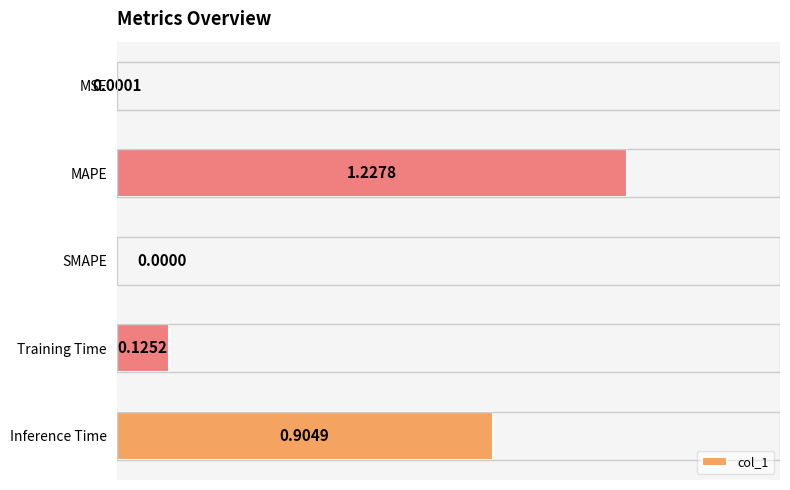

What is the sum of all values?

2.3